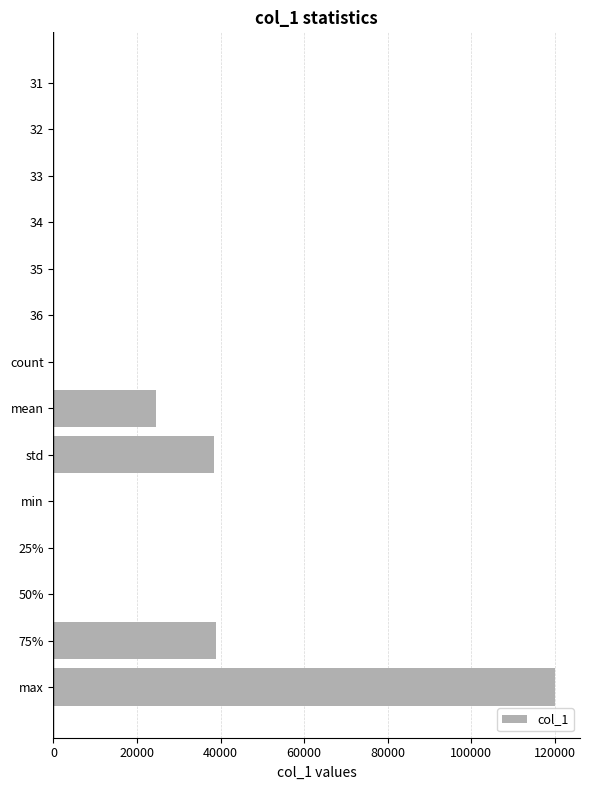

The value at 36 is 0.0. True or false?

True